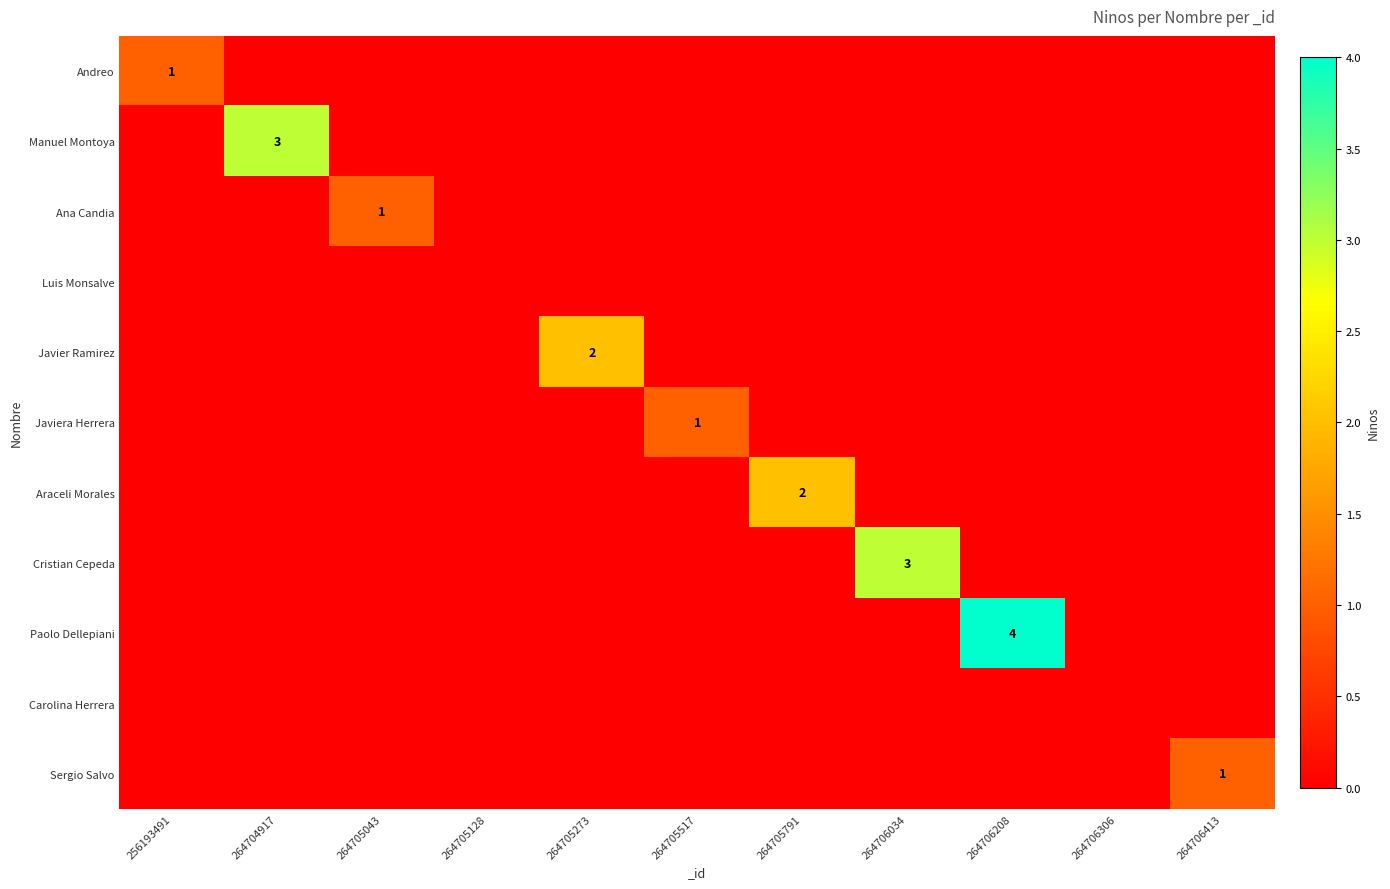

Count the number of data series in this chart.

11